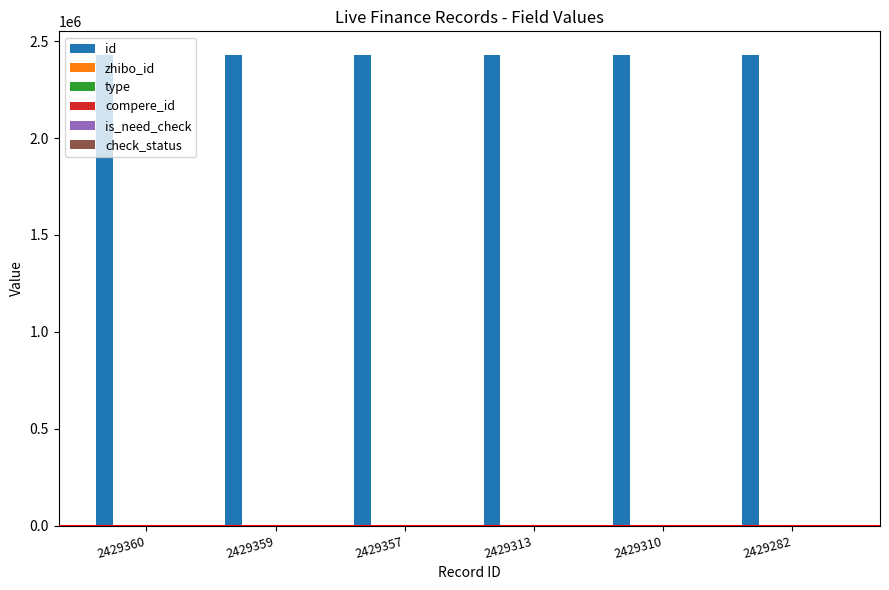

Which series has the largest range (max minus min)?

id